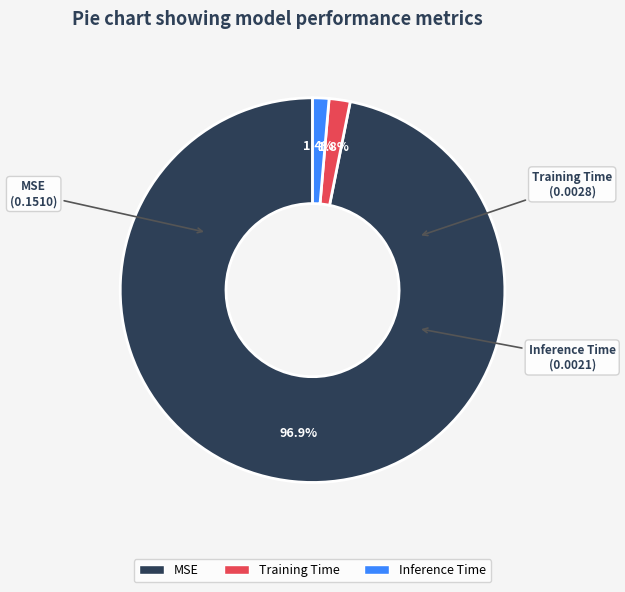

Is it true that Inference Time is 11% of the pie?

False